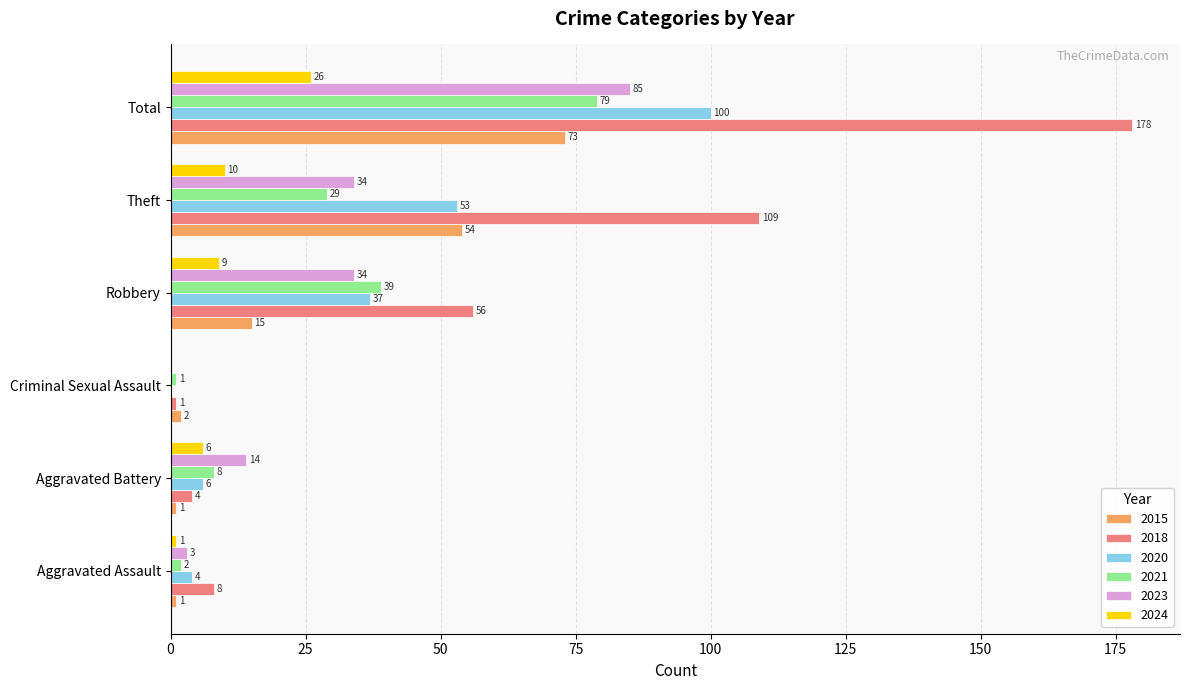

The 2024 series shows 26 at Total. True or false?

True